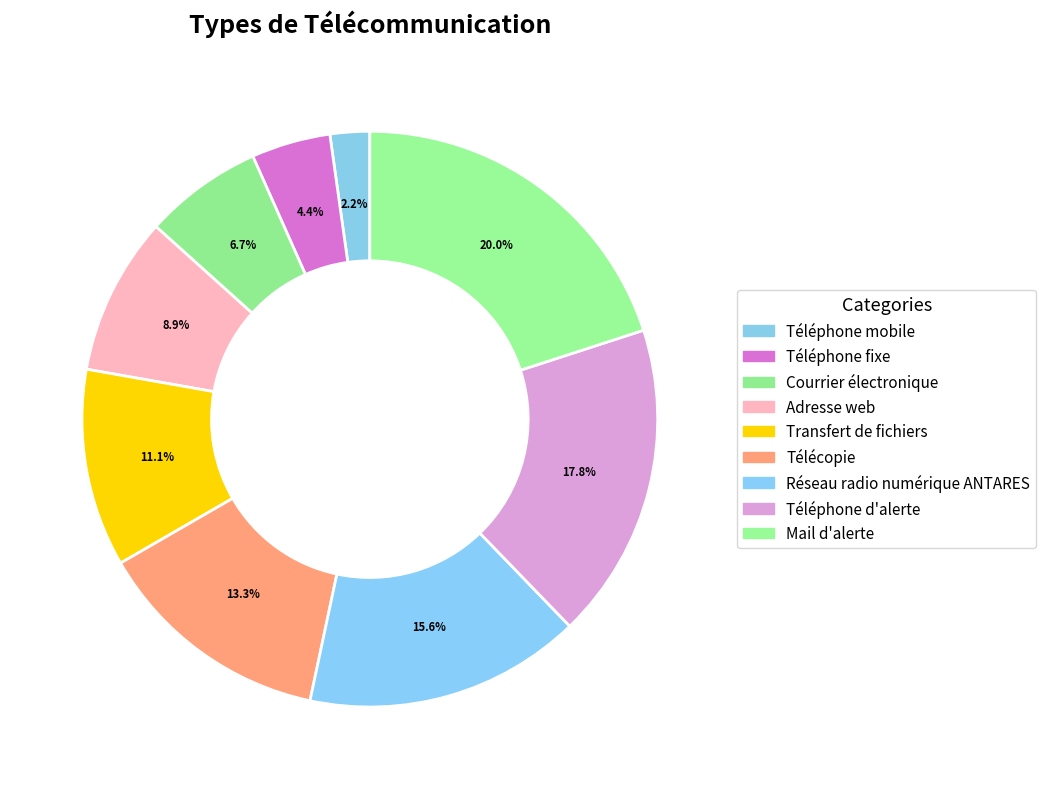

To the nearest percent, what percentage of the pie is Mail d'alerte?

20%